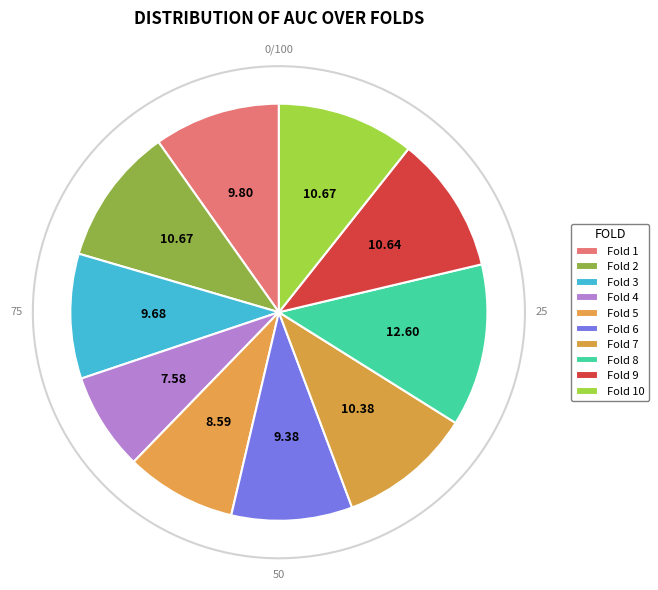

Which category has the biggest portion of the pie?

Fold 8